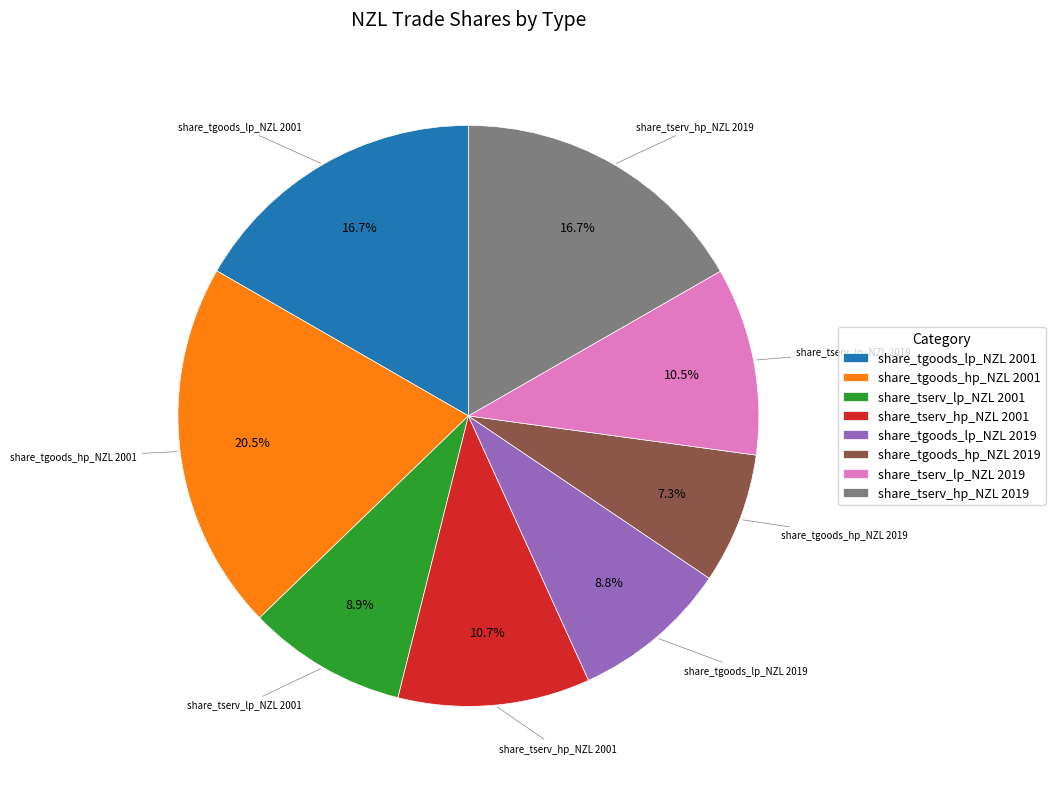

Does share_tgoods_hp_NZL 2019 represent more than half of the total?

No